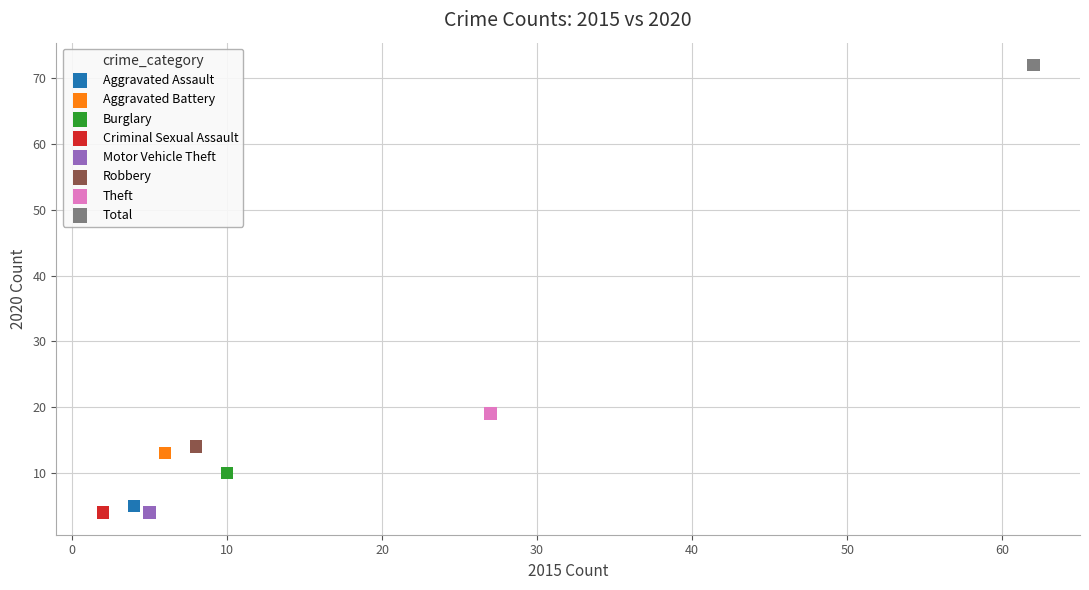

Which series contains the highest Y value?

Total